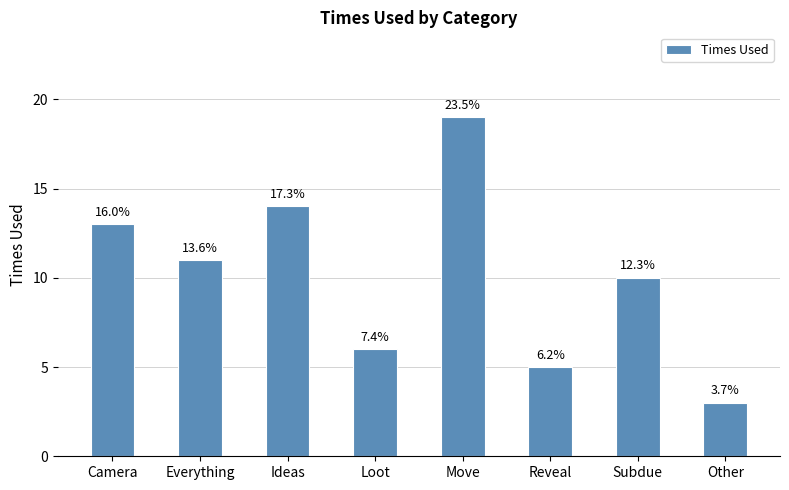

How many values are below 11?

4